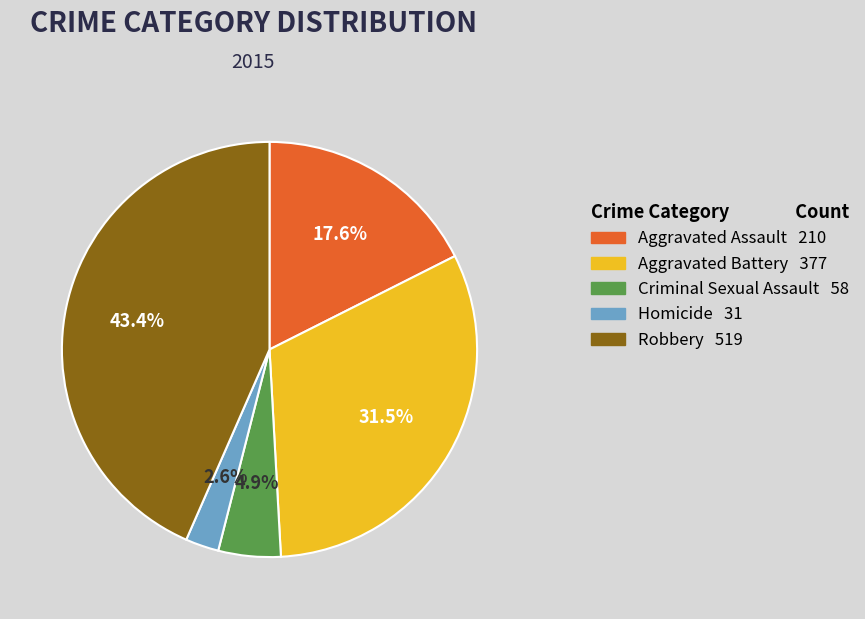

The Homicide slice represents 3% of the pie. True or false?

True